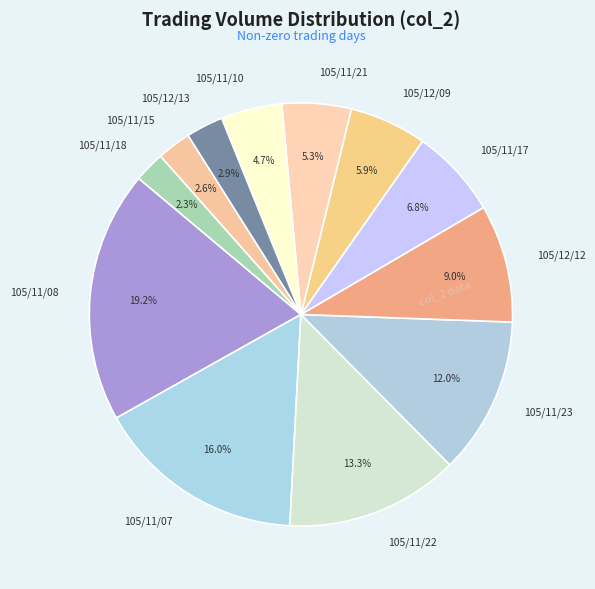

To the nearest percent, what is the average slice percentage?

8%